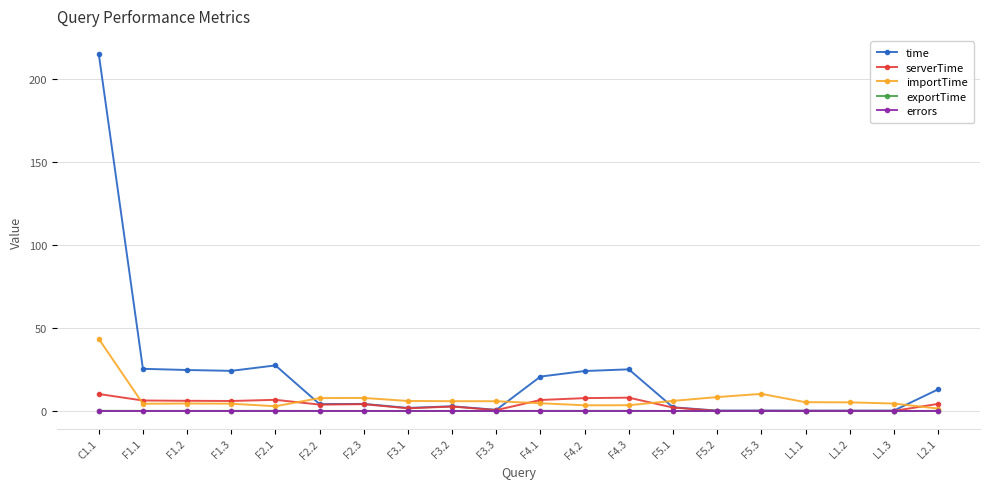

True or false: exportTime has more than 0 interior local peaks.

True